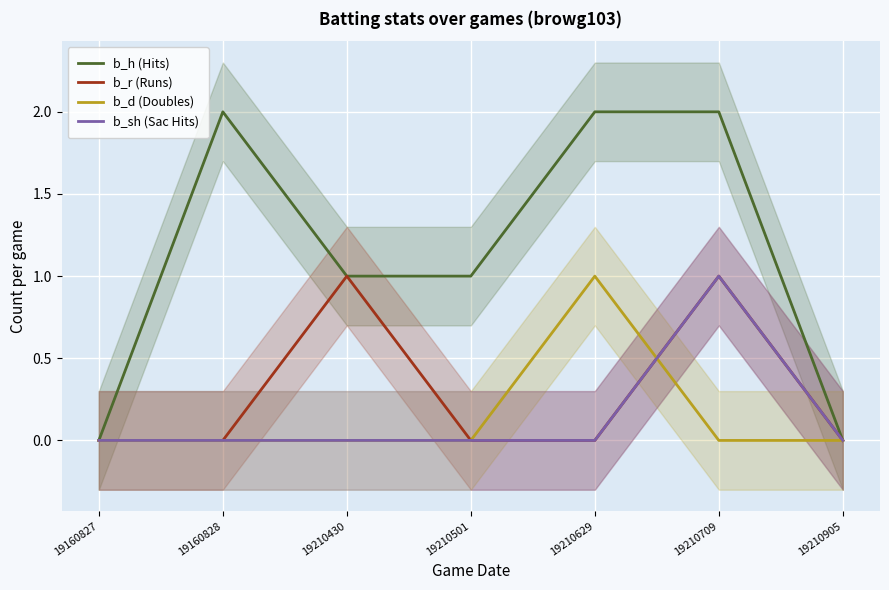

Between 19160827 and 19210905, which series saw the biggest shift?

b_h (Hits)